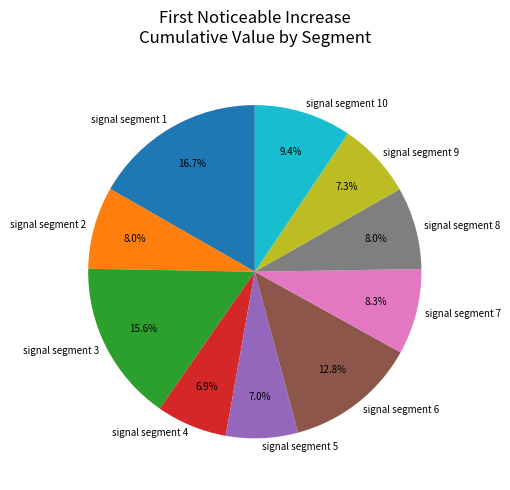

To the nearest percent, what percentage of the pie is signal segment 9?

7%